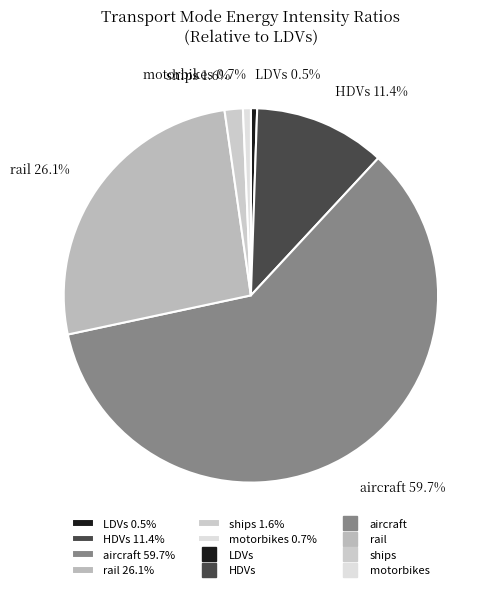

What percentage do motorbikes and rail together represent?

26.8%